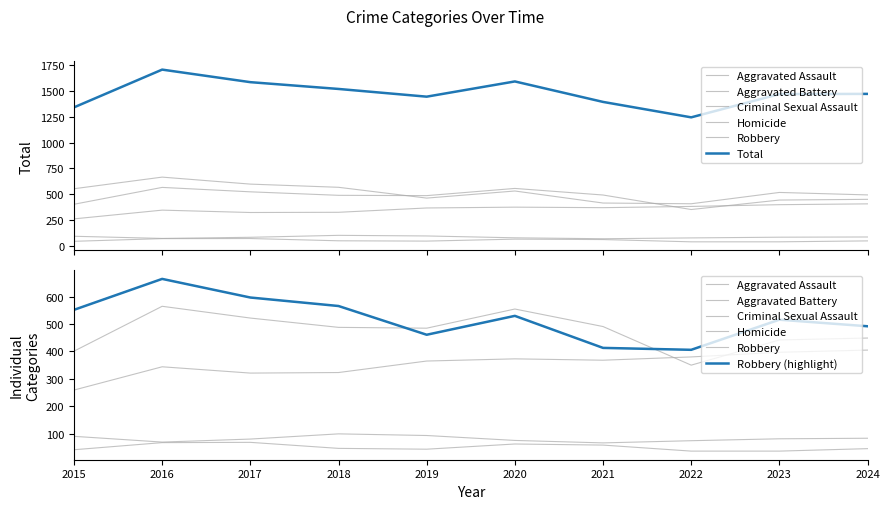

True or false: Criminal Sexual Assault and Homicide intersect in this chart.

False